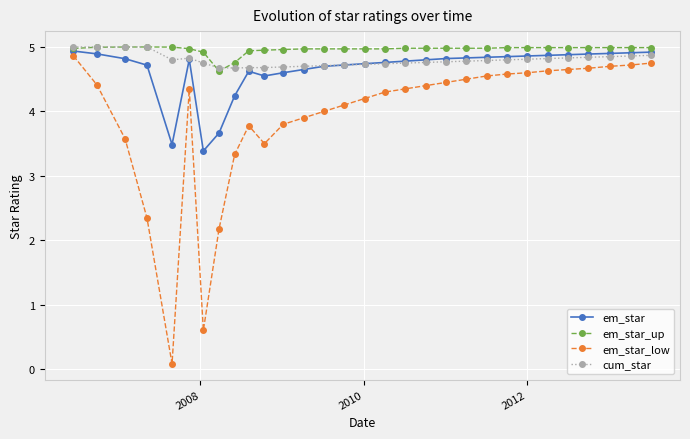

Does the chart have visible grid lines?

Yes